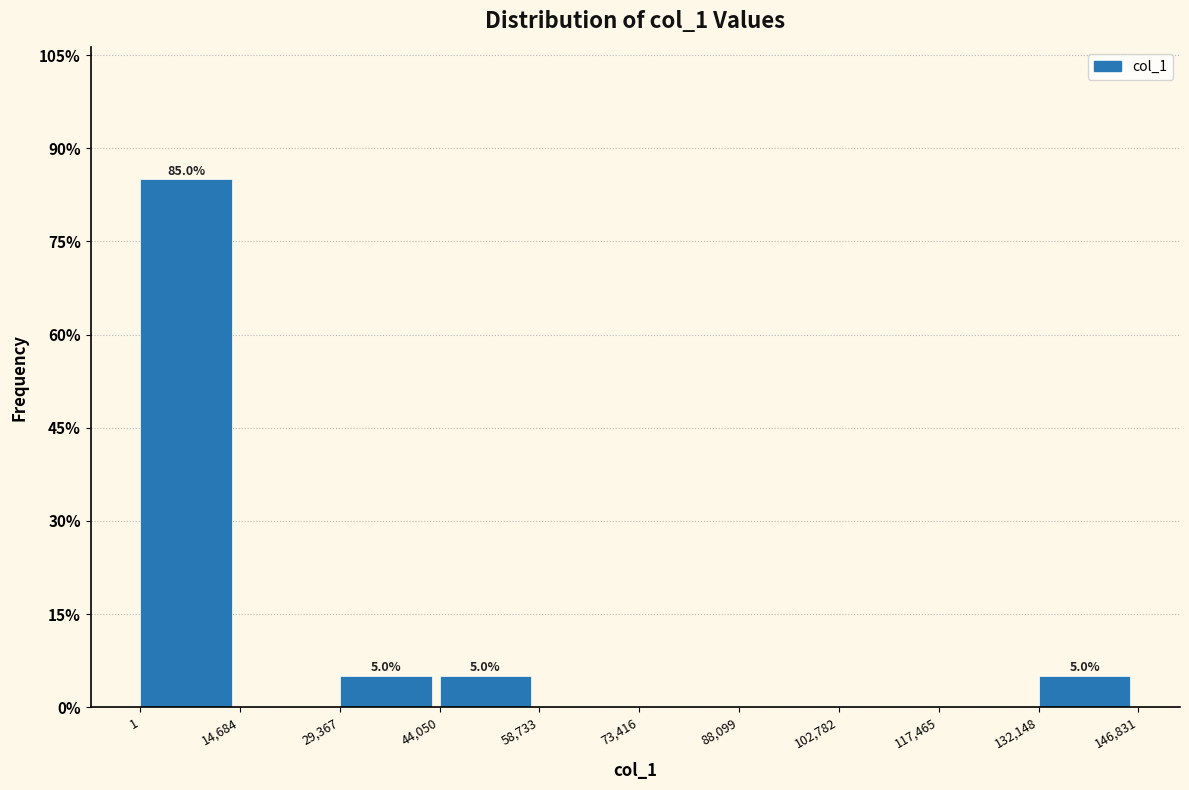

Over which range of the x-axis is the bar tallest?

1 to 14,684